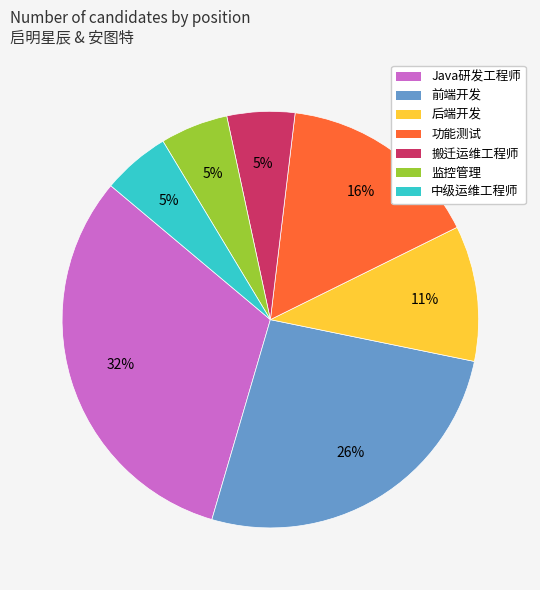

Between 后端开发 and 搬迁运维工程师, which is larger?

后端开发